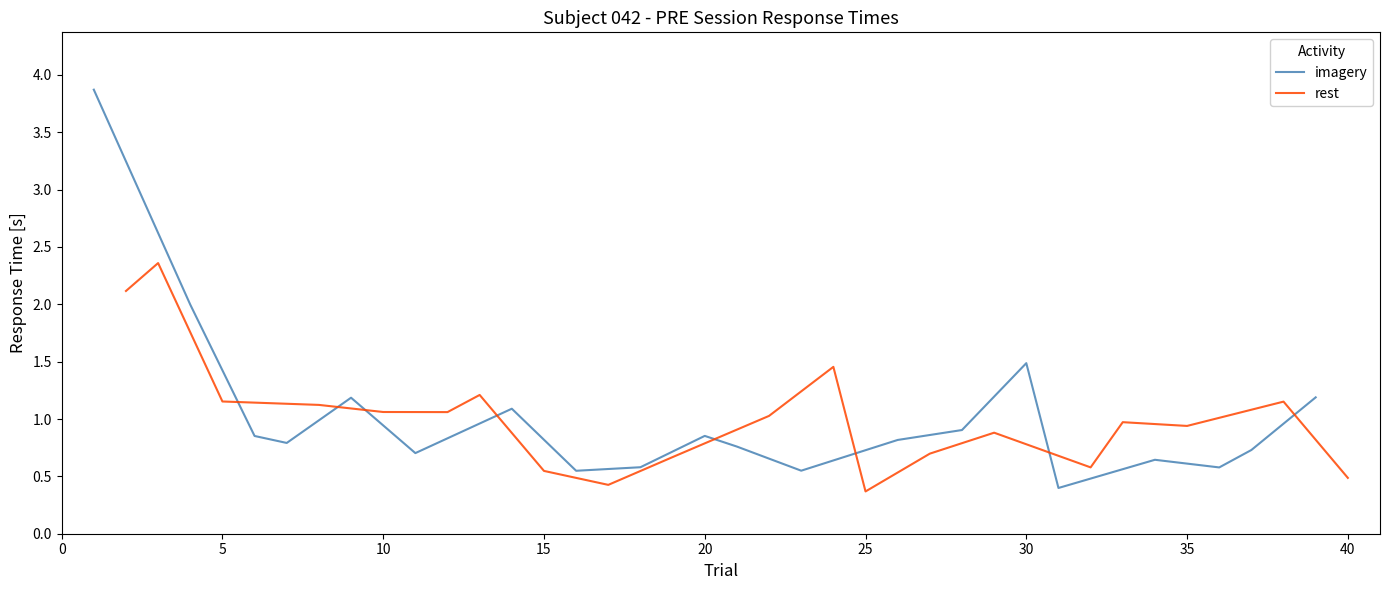

How many categories are shown in the chart?

20